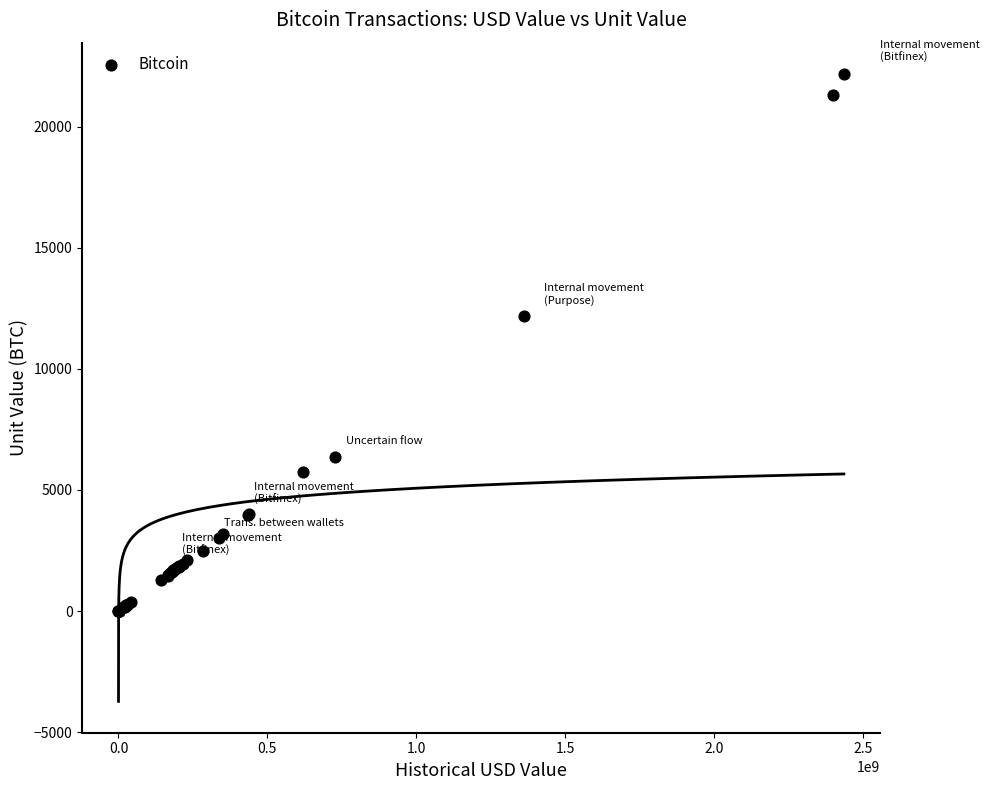

What Y value in the scatter plot is closest to 11084?

12163.9